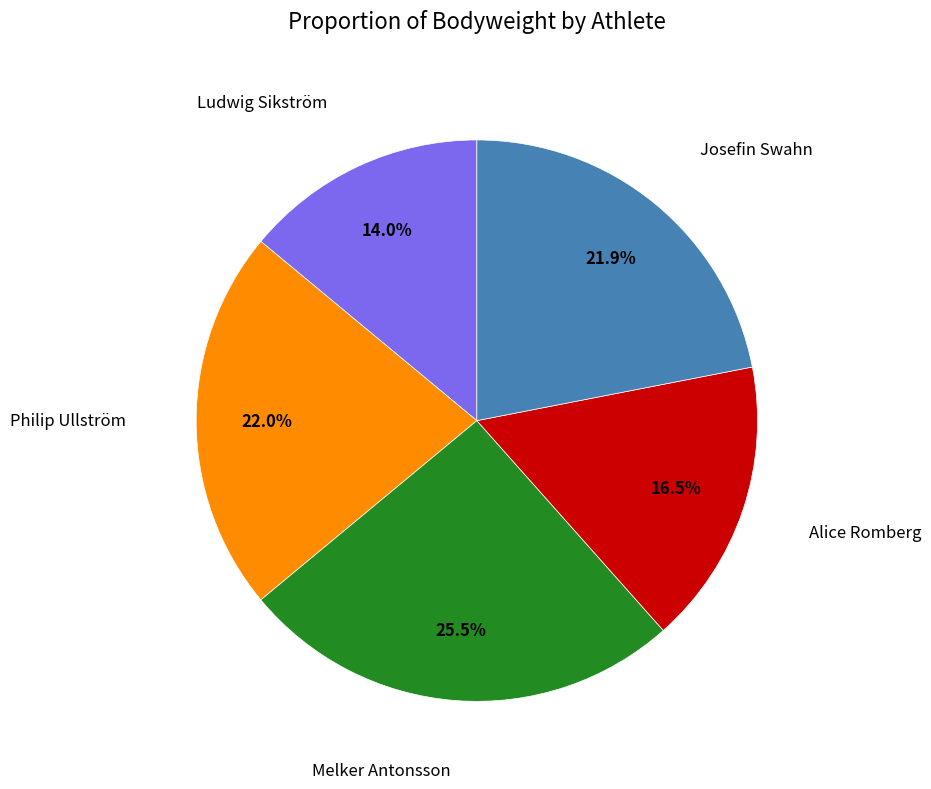

To the nearest percent, what is the average slice percentage?

20%